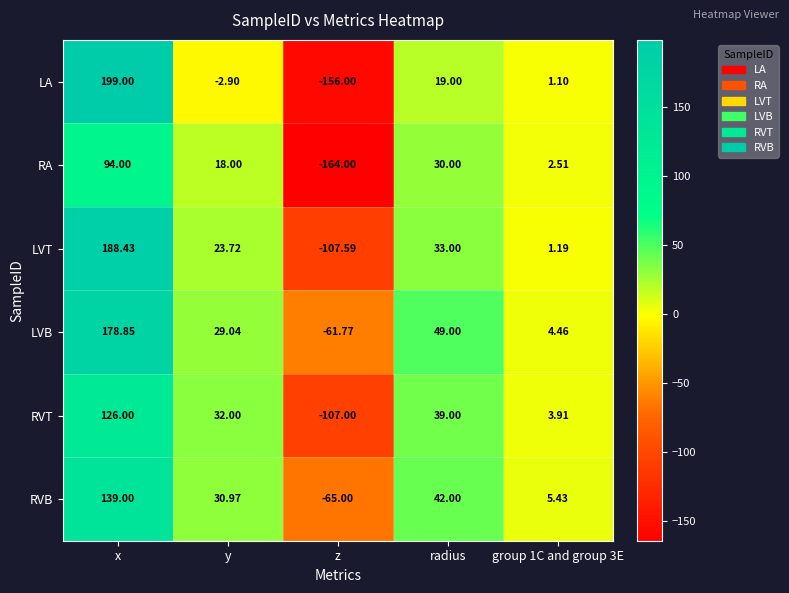

Which category has the highest value in the LA series?

x